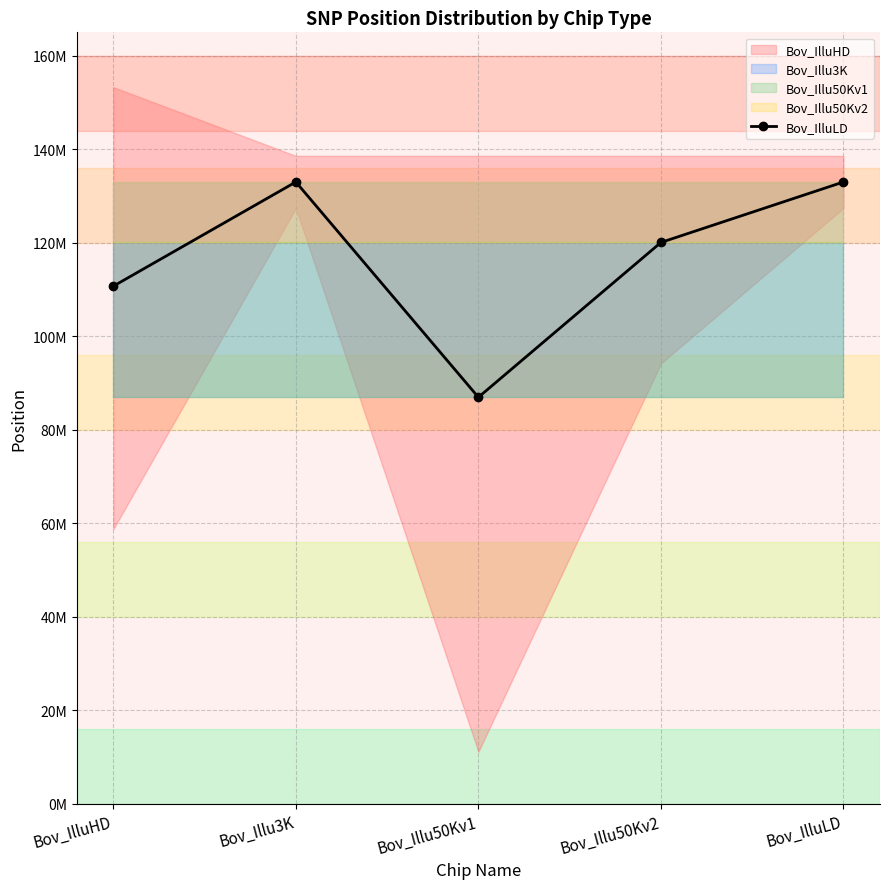

Which has a higher value, Bov_IlluLD or Bov_Illu3K?

Bov_IlluLD